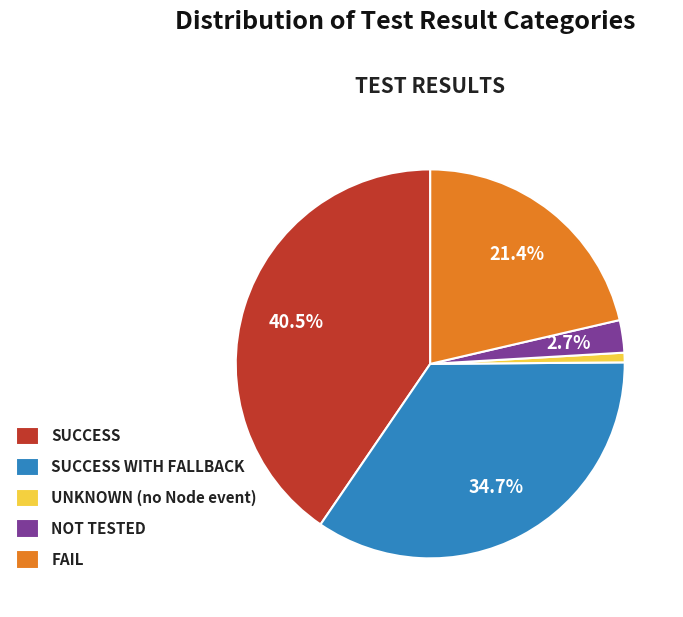

Is there any slice that represents more than half of the pie?

No